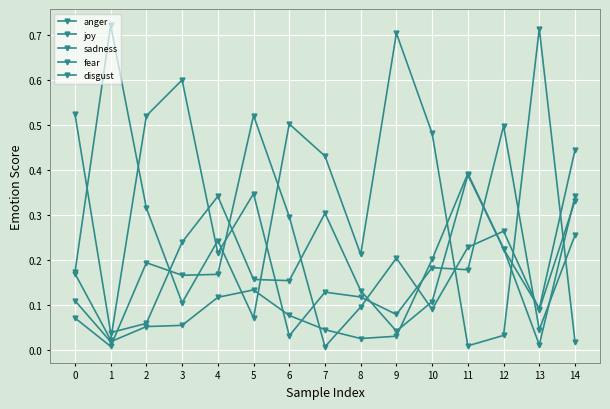

Which series ends up on top after the final intersection of anger and sadness?

sadness